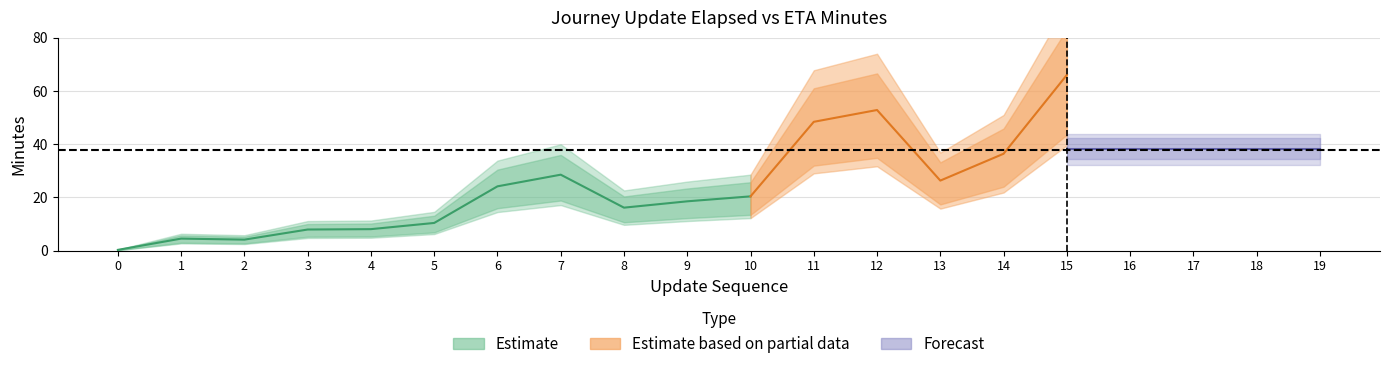

How many lines are shown in the chart?

3